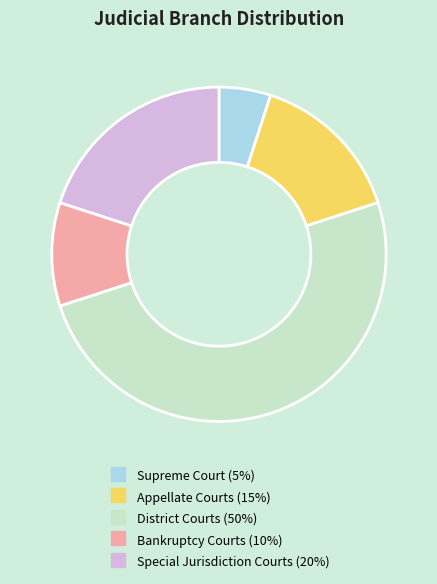

Does Special Jurisdiction Courts represent more than half of the total?

No